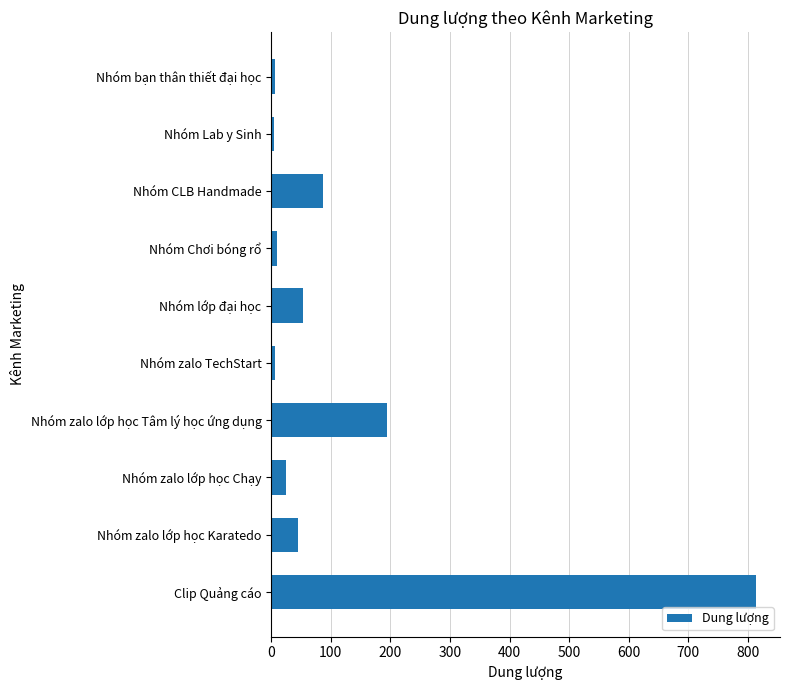

How many data points does each series have?

10